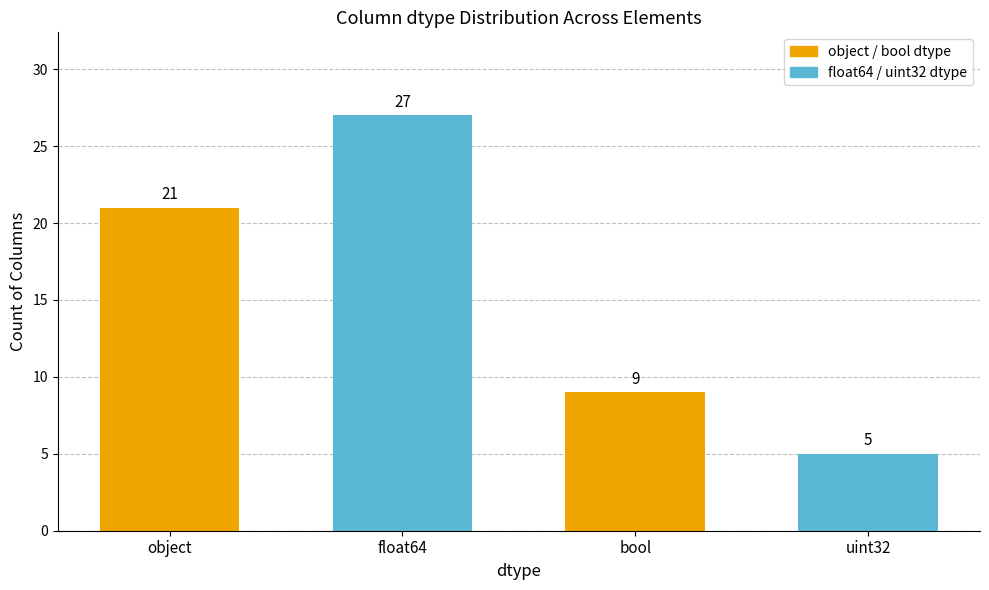

Reading right to left, extract all data points from this chart.

uint32=5	bool=9	float64=27	object=21